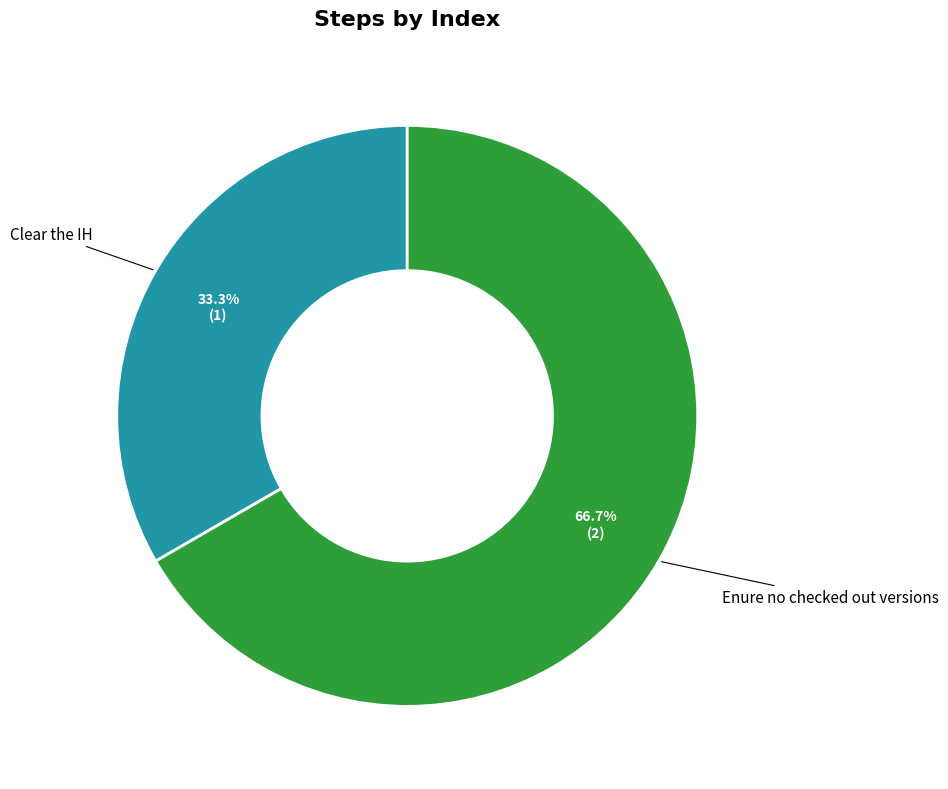

What is the total percentage of Clear the IH and Enure no checked out versions?

100.0%